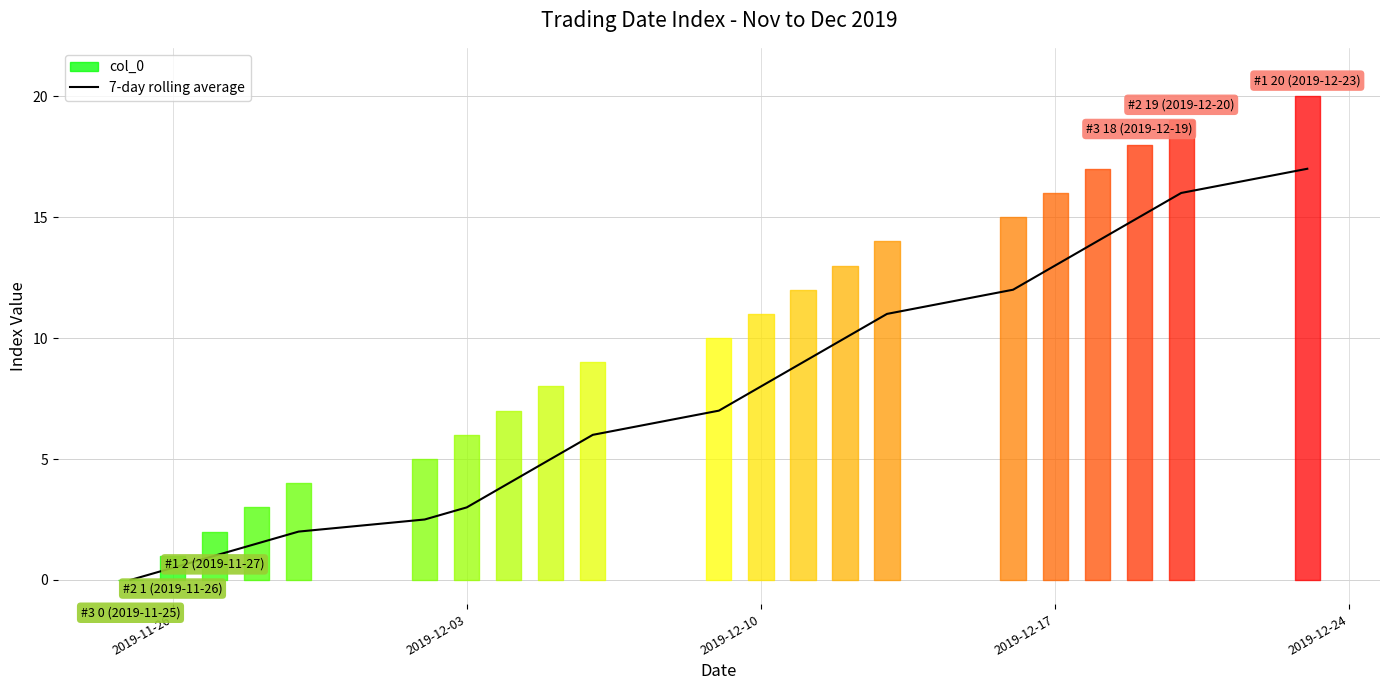

The value of 7-day rolling average at 2019-12-17 is 8.3. True or false?

False